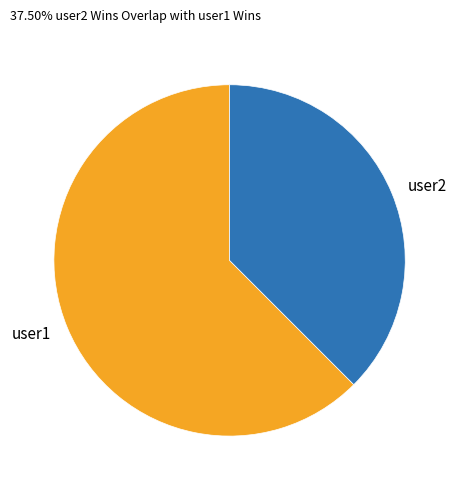

Do user2 and user1 together represent more than half of the pie?

Yes